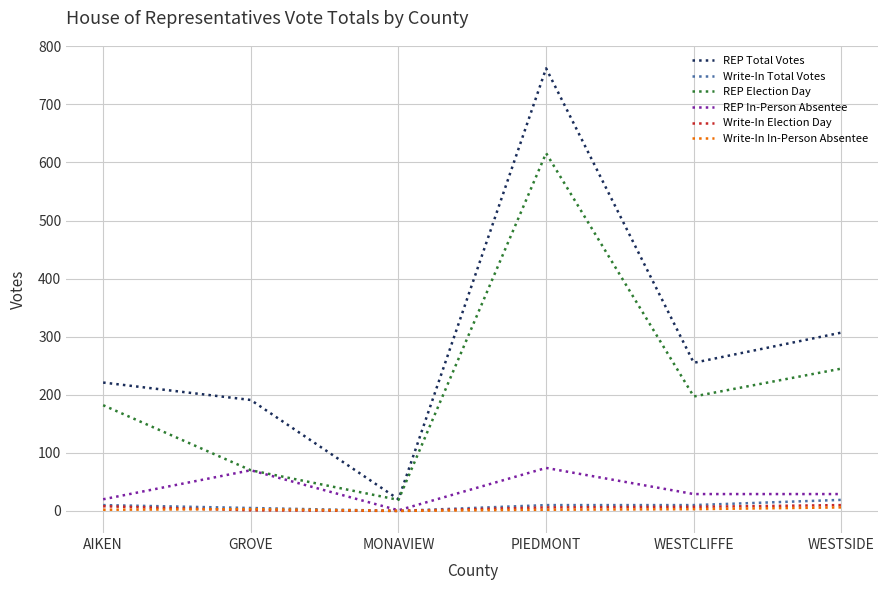

Where is the first local minimum for REP Election Day?

MONAVIEW